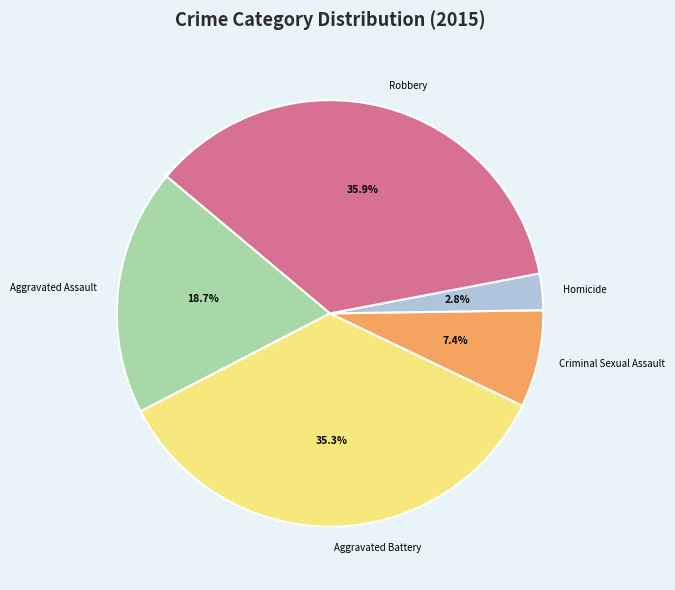

To the nearest percent, what is the average slice percentage?

20%